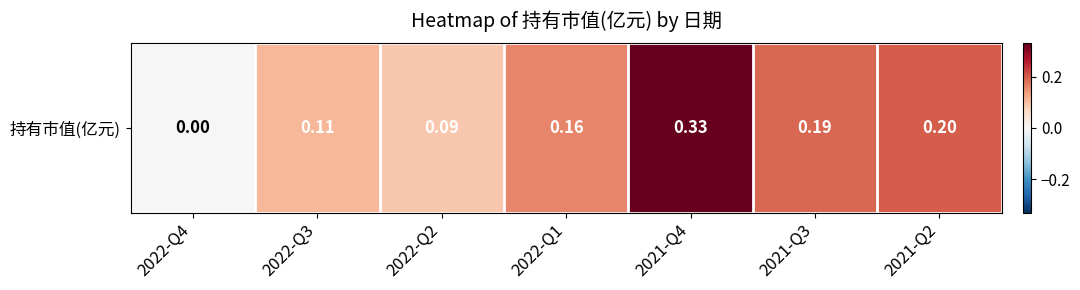

How many positive values are there?

6